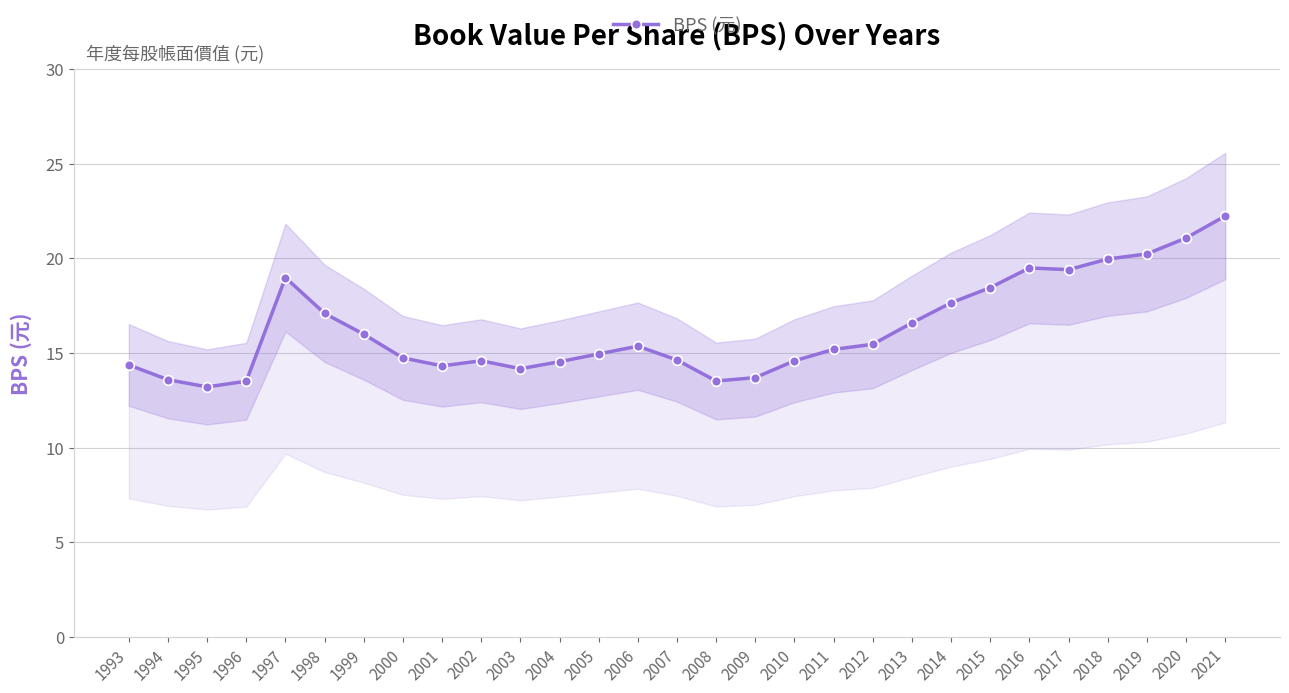

Reading left to right, extract all data points from this chart.

14.4	13.6	13.2	13.5	19.0	17.1	16.0	14.7	14.3	14.6	14.2	14.5	14.9	15.4	14.6	13.5	13.7	14.6	15.2	15.5	16.6	17.6	18.4	19.5	19.4	20.0	20.2	21.1	22.2